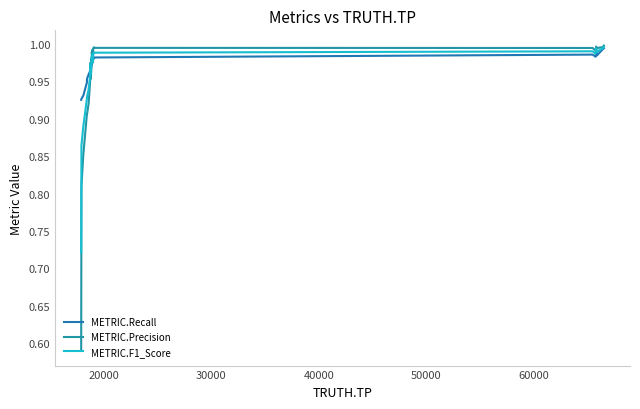

List the series in order of their overall mean, highest first.

METRIC.Recall, METRIC.F1_Score, METRIC.Precision